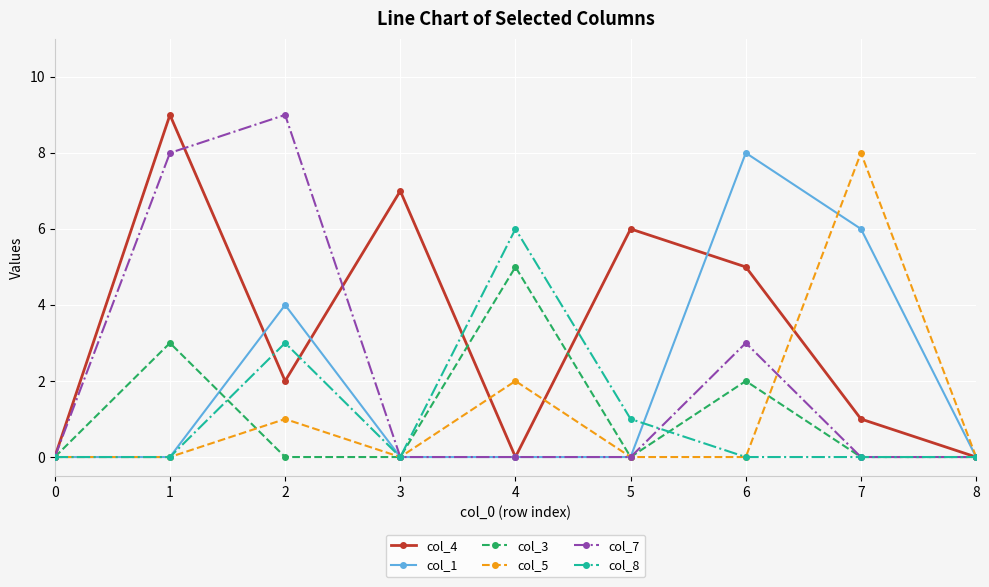

Where is col_5 nearest to the value 4?

4